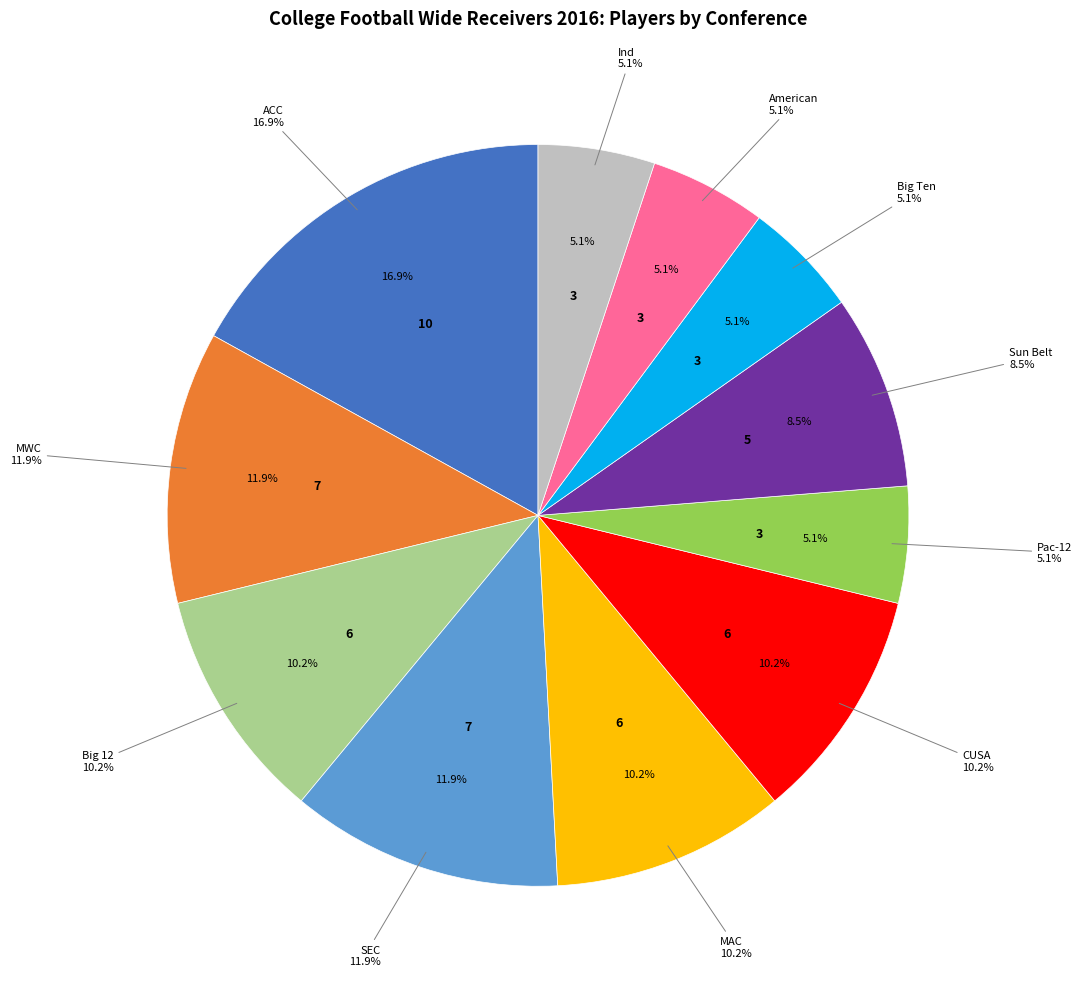

What percentage do Ind and Sun Belt together represent?

13.6%